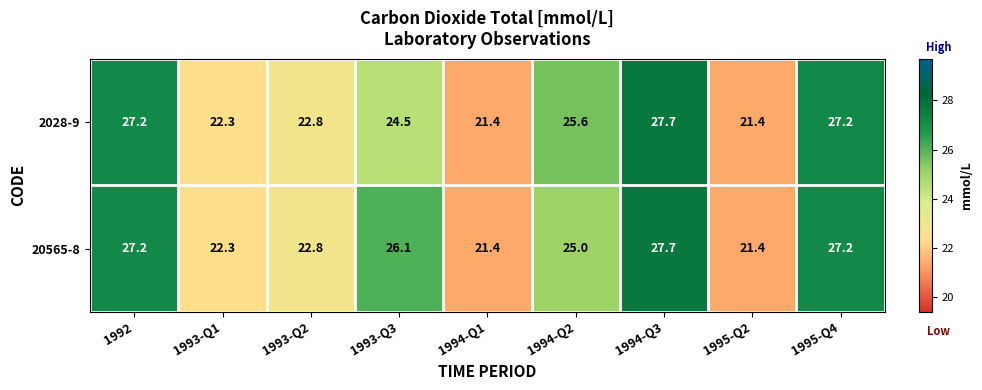

Rank the series at 1994-Q2 from lowest to highest value.

20565-8, 2028-9